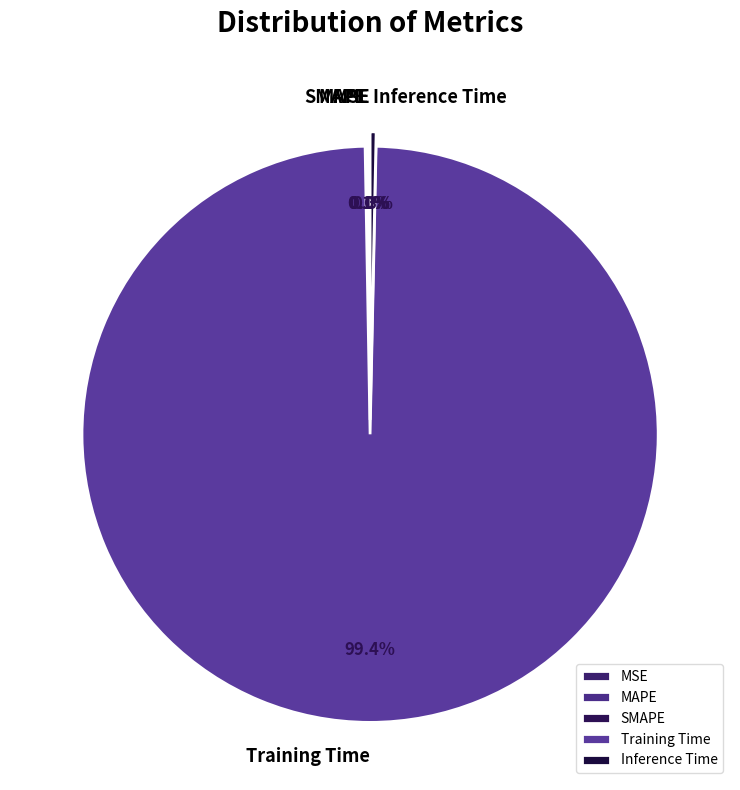

To the nearest percent, what is the difference between the largest and smallest slice percentages?

99%